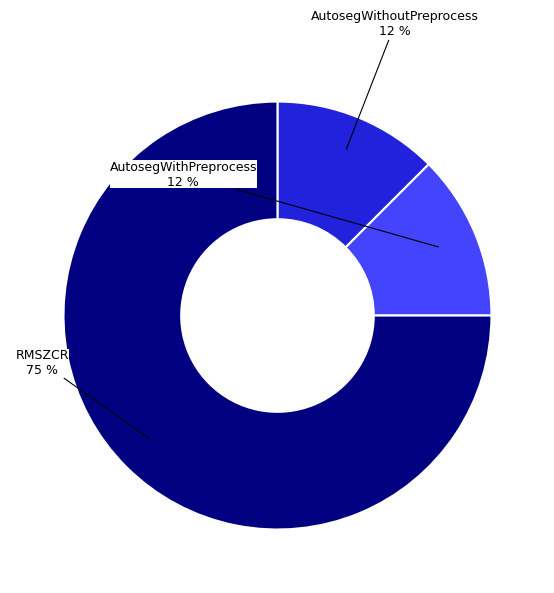

Is there a majority slice in this chart?

Yes